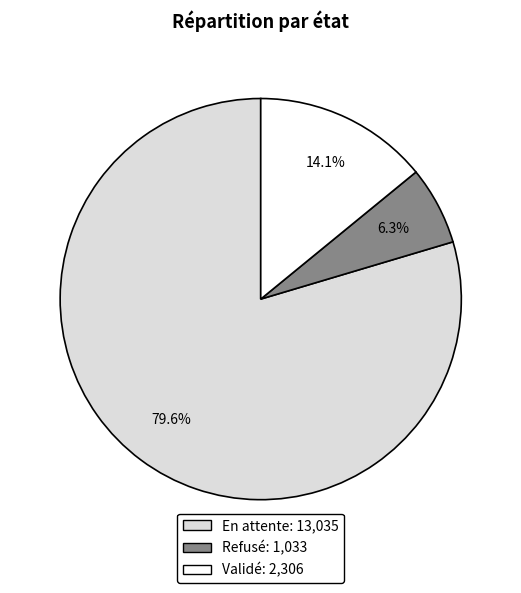

What percentage is the Refusé slice, to the nearest percent?

6%